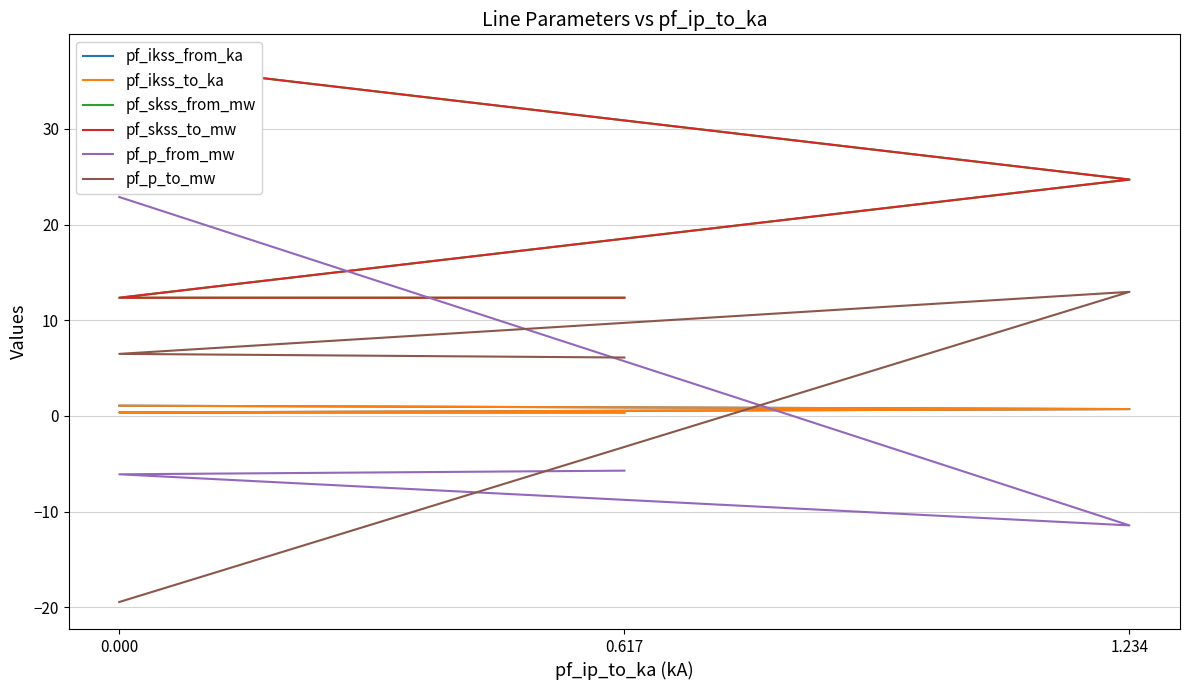

What is the difference between the second highest and minimum values in the pf_p_to_mw series?

25.9